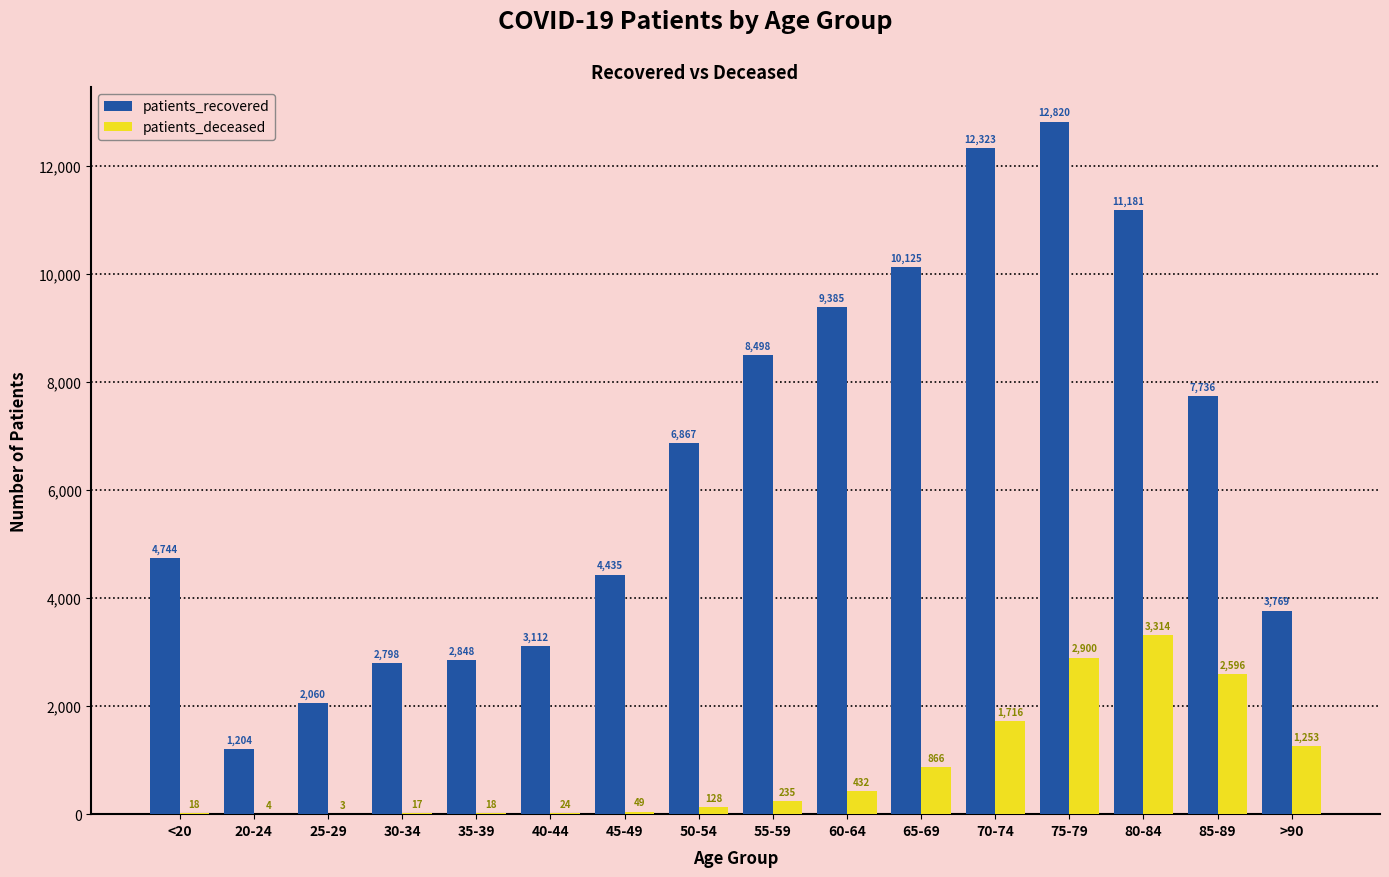

What is the sum of all patients_recovered values?

103905